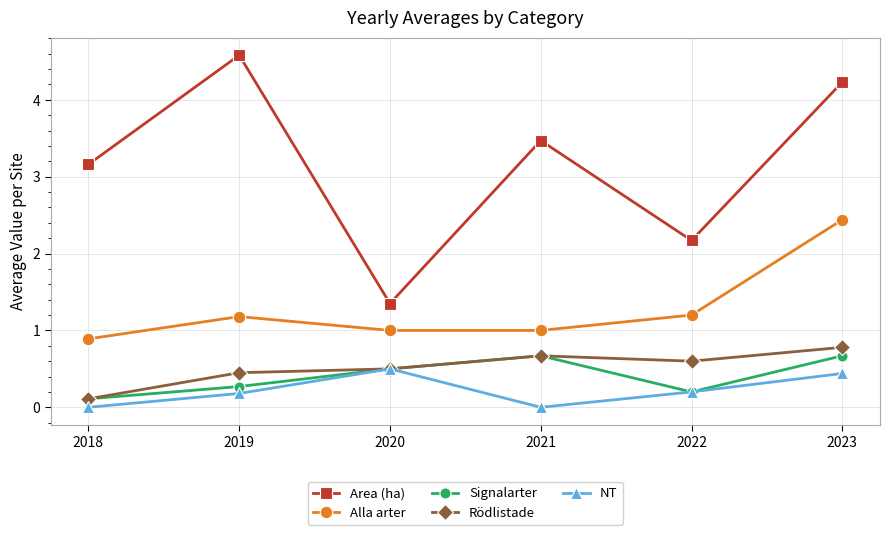

Which series changed the most between 2021 and 2022?

Area (ha)